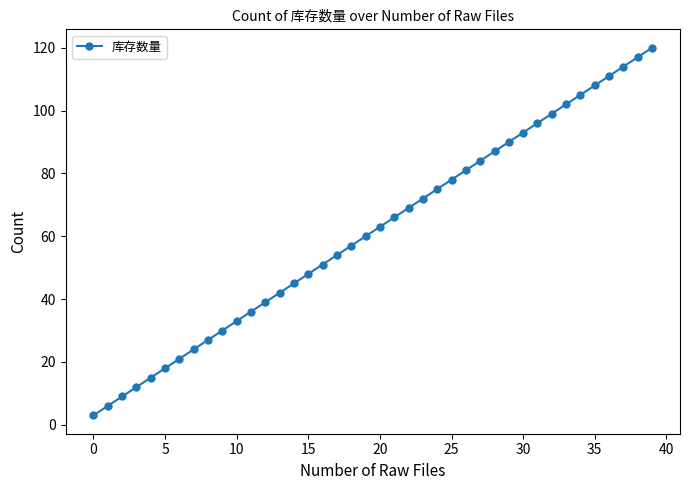

What is the sum of all values?

2460